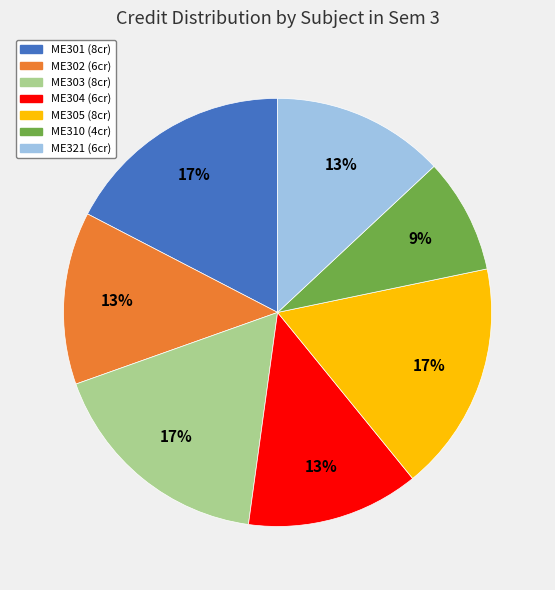

How many slices are in this pie chart?

7